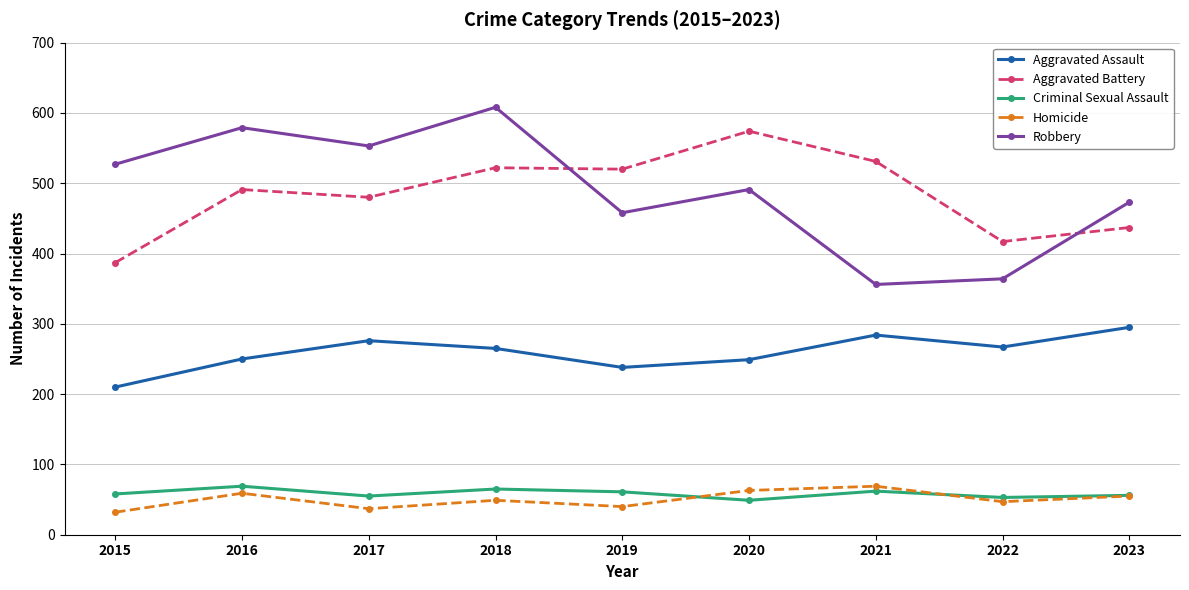

Is the value of Robbery at 2017 greater than the value of Homicide at 2017?

Yes